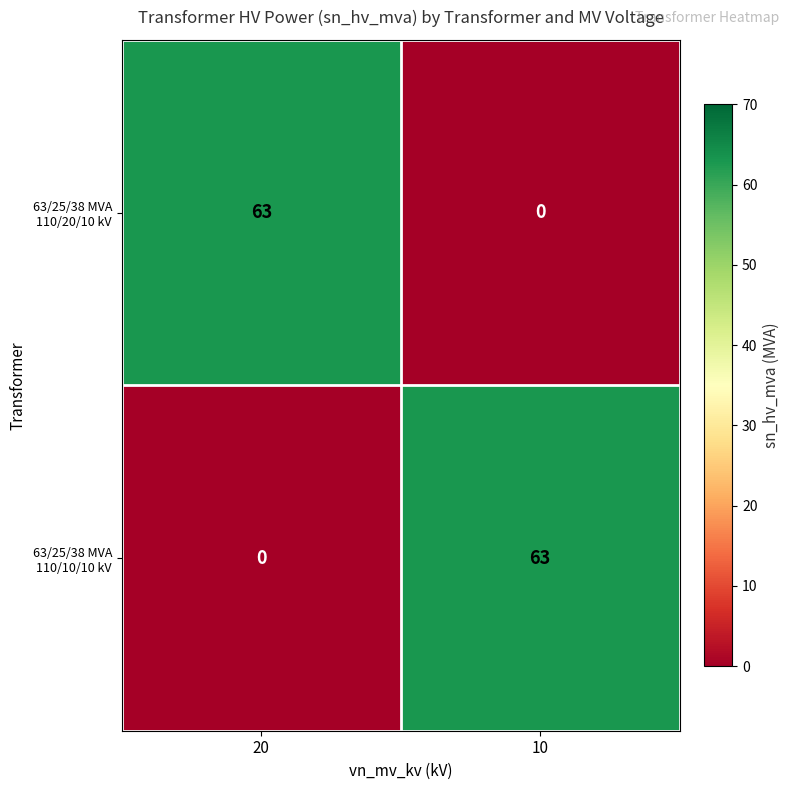

Rank the categories by 63/25/38 MVA 110/20/10 kV value from lowest to highest.

10, 20